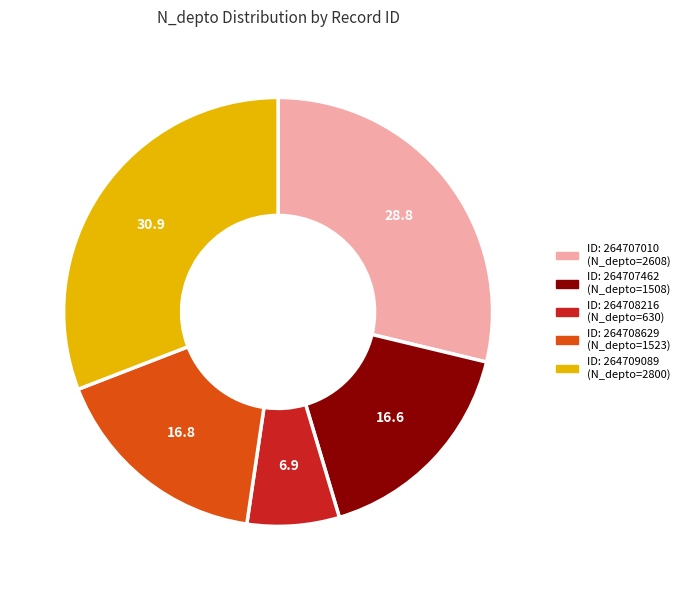

Is there any slice that represents more than half of the pie?

No